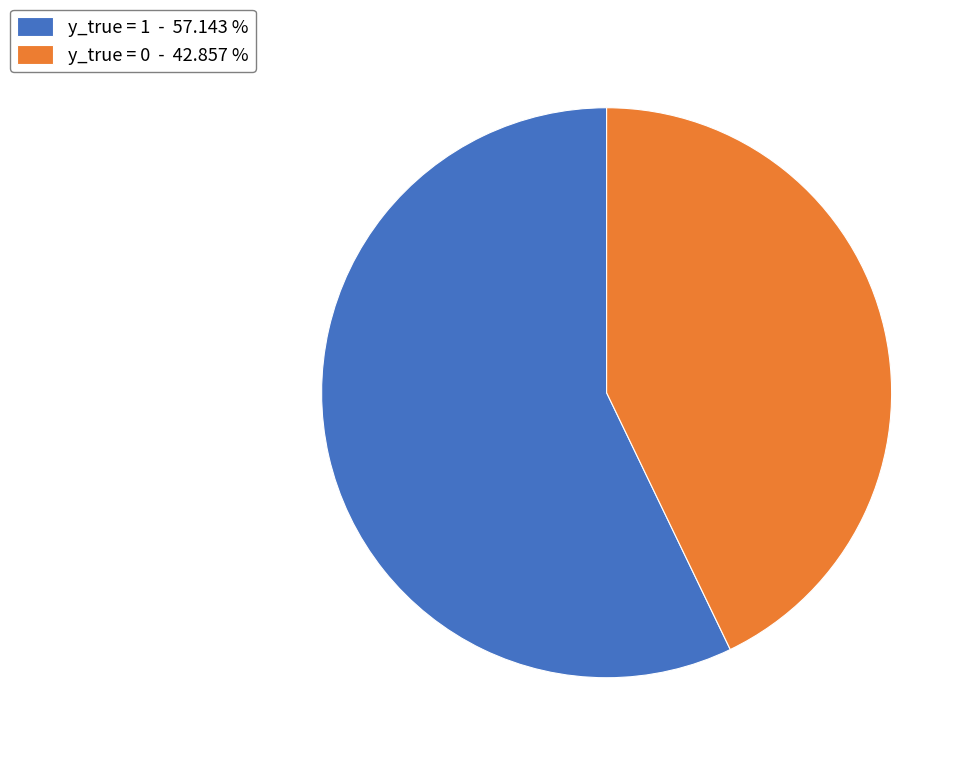

What is the ratio of the value at y_true = 1 - 57.143 % to the value at y_true = 0 - 42.857 %?

1.3